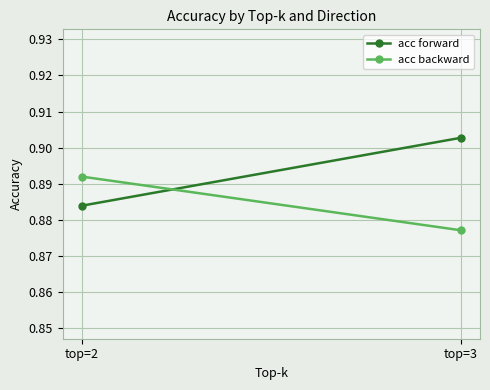

What is the maximum value shown in the chart?

0.9